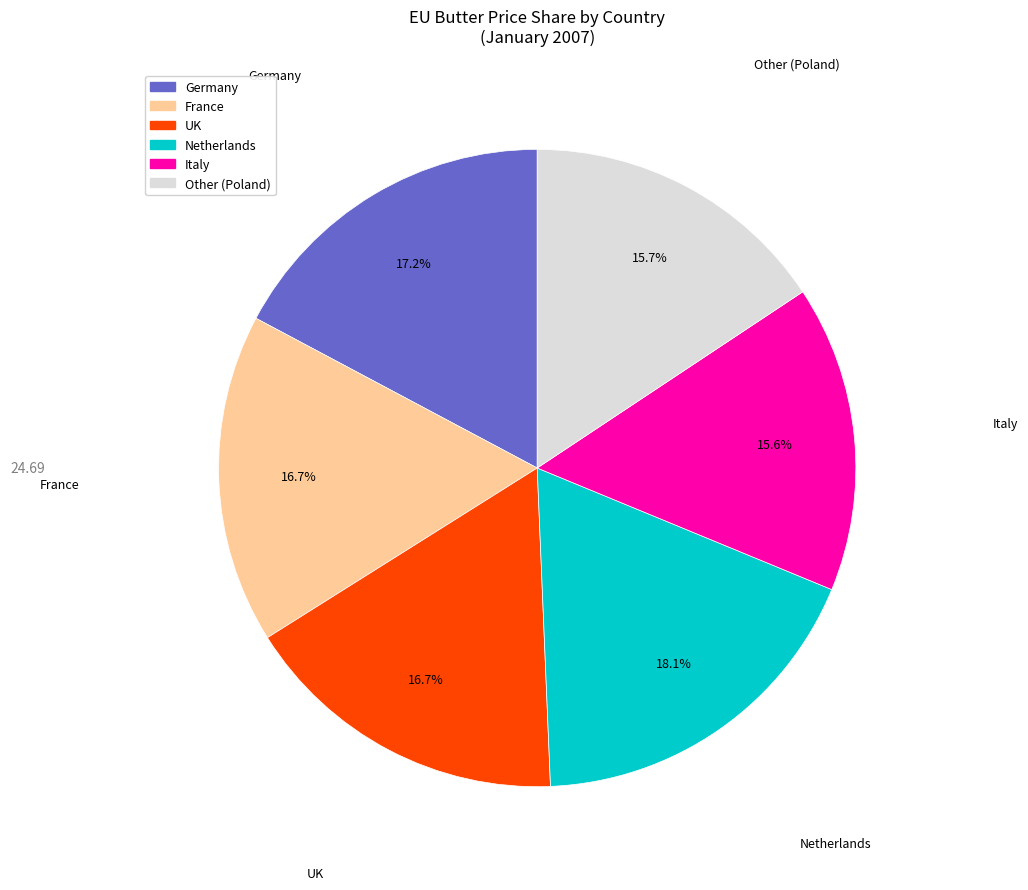

Approximately how many times larger is the value at Other (Poland) compared to UK?

0.9